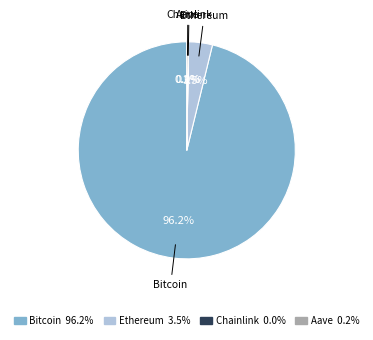

Is there a majority slice in this chart?

Yes